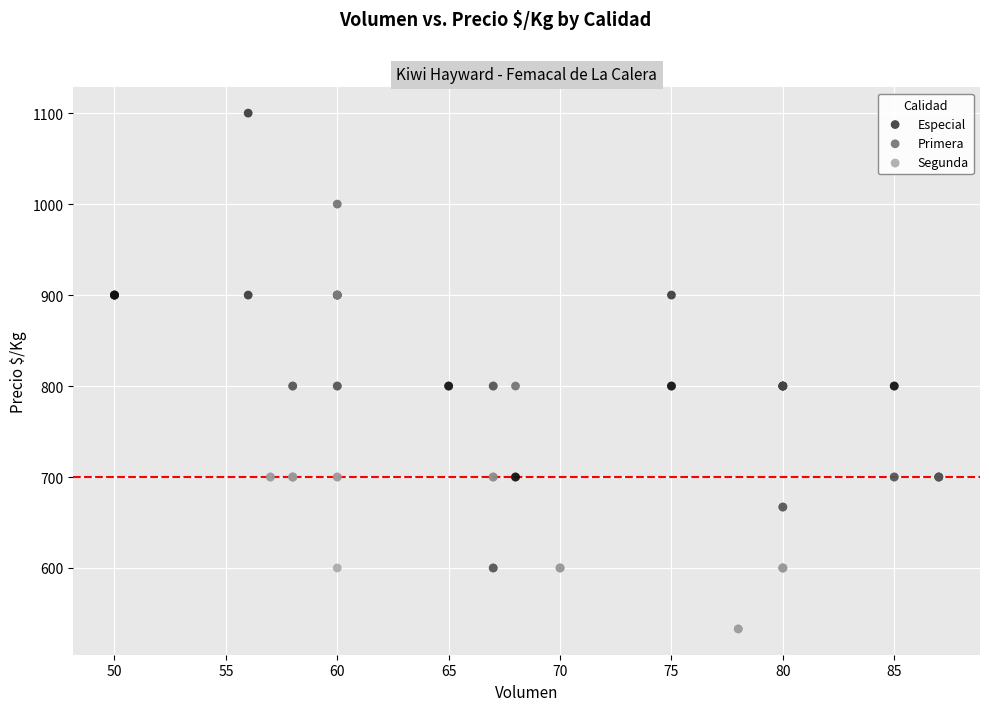

Which series contains the highest Y value?

Especial